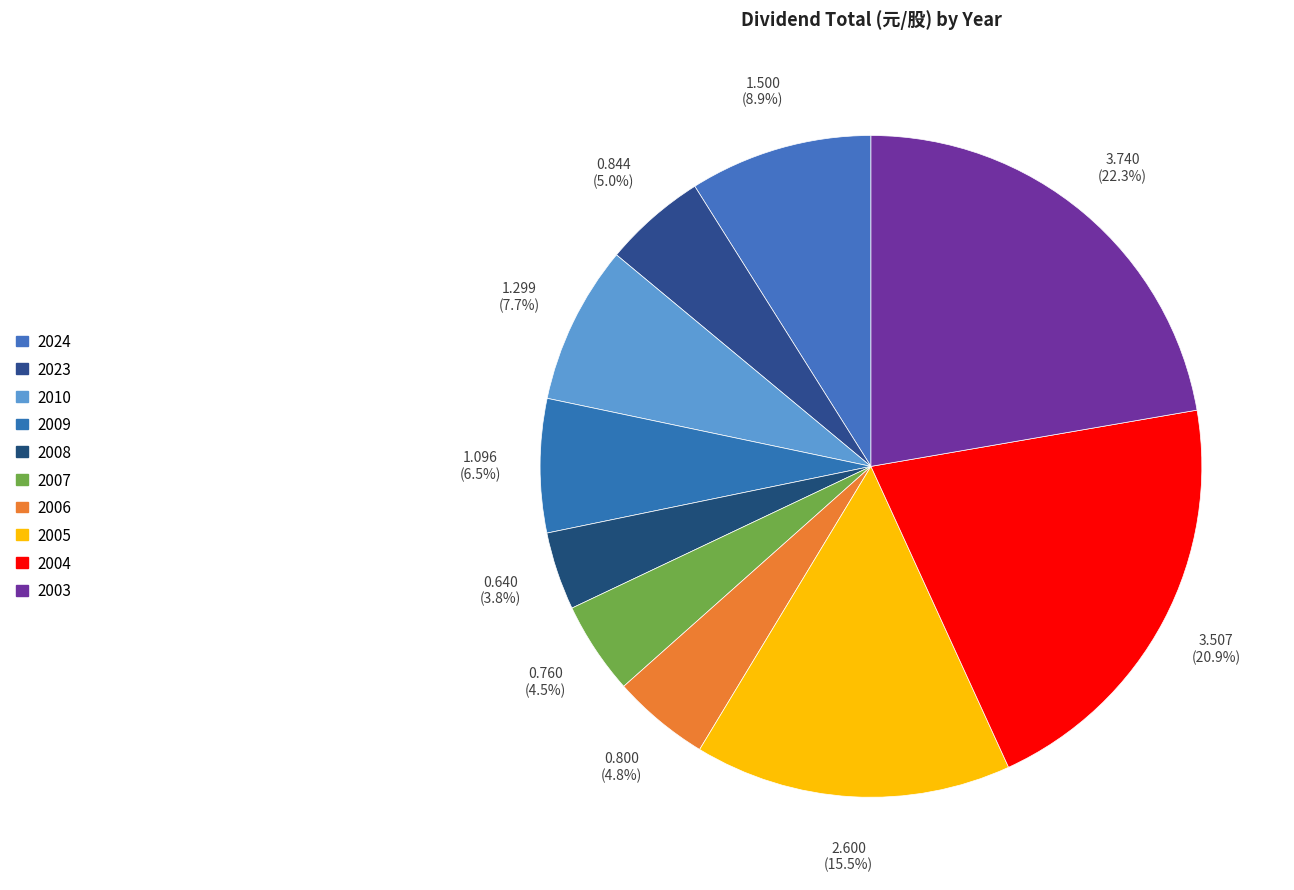

How many slices are in this pie chart?

10